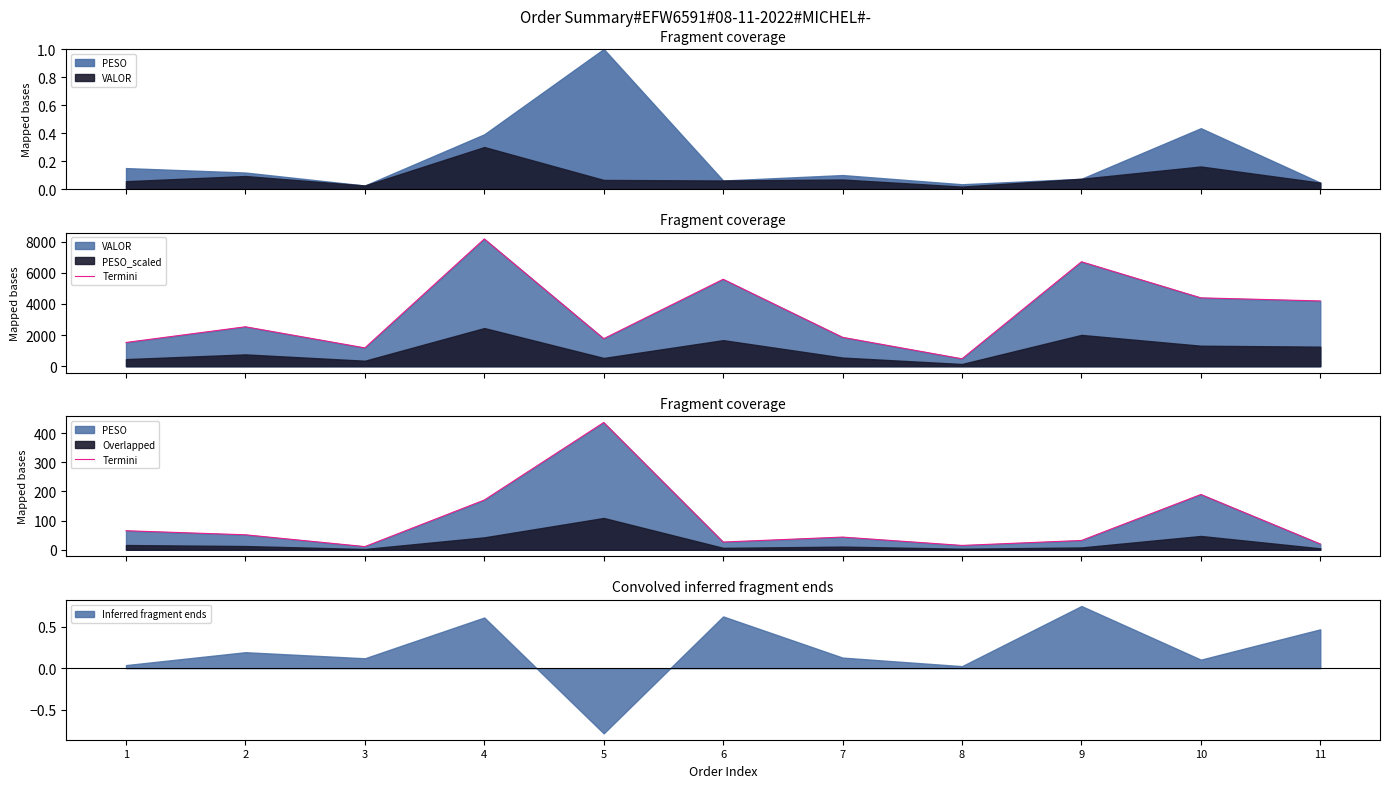

At which category does the data reach its first local valley?

3